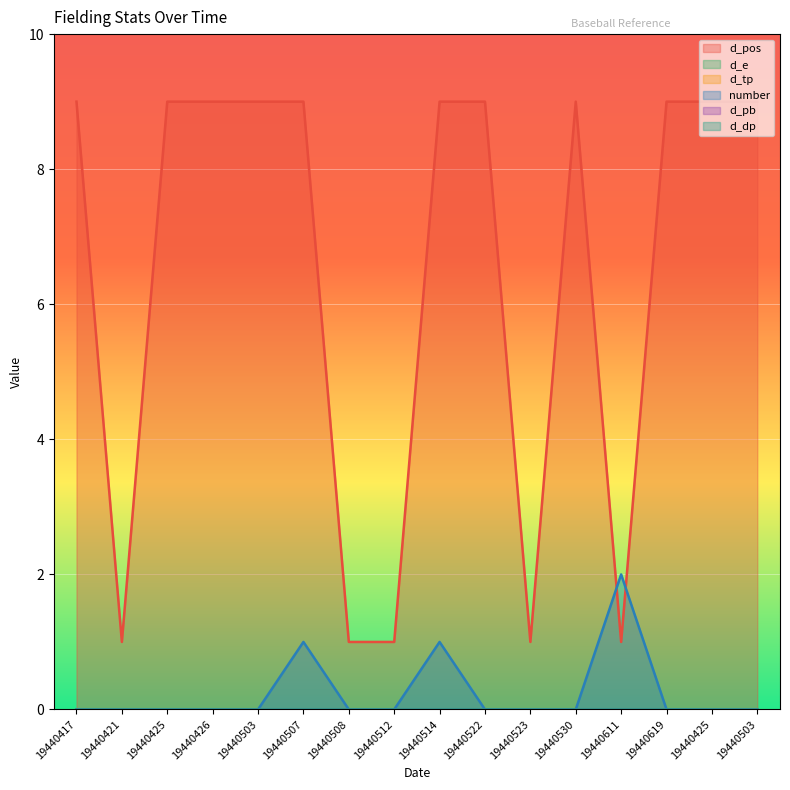

Does the chart display data point markers on the line(s)?

No